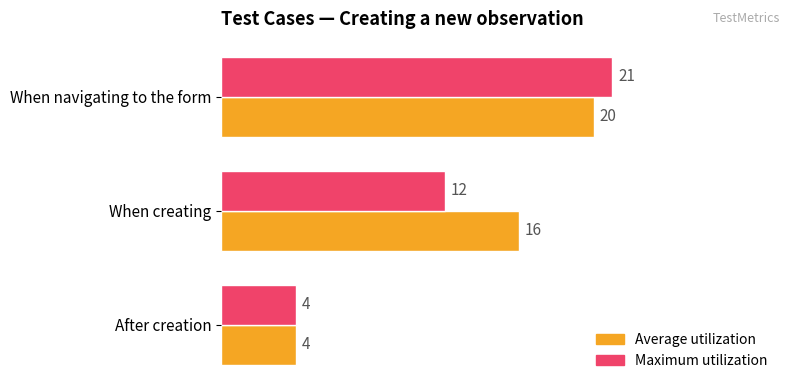

Which series has the largest range (max minus min)?

Maximum utilization